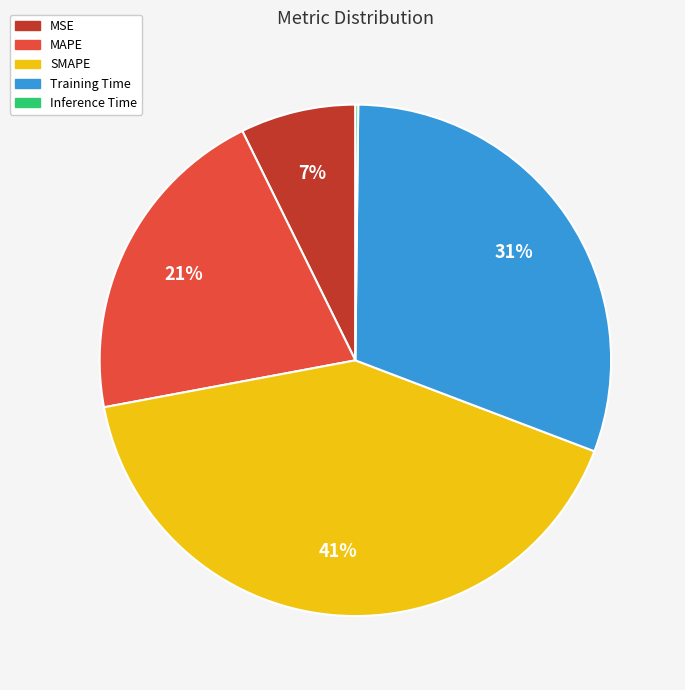

Is it true that SMAPE is 41% of the pie?

True